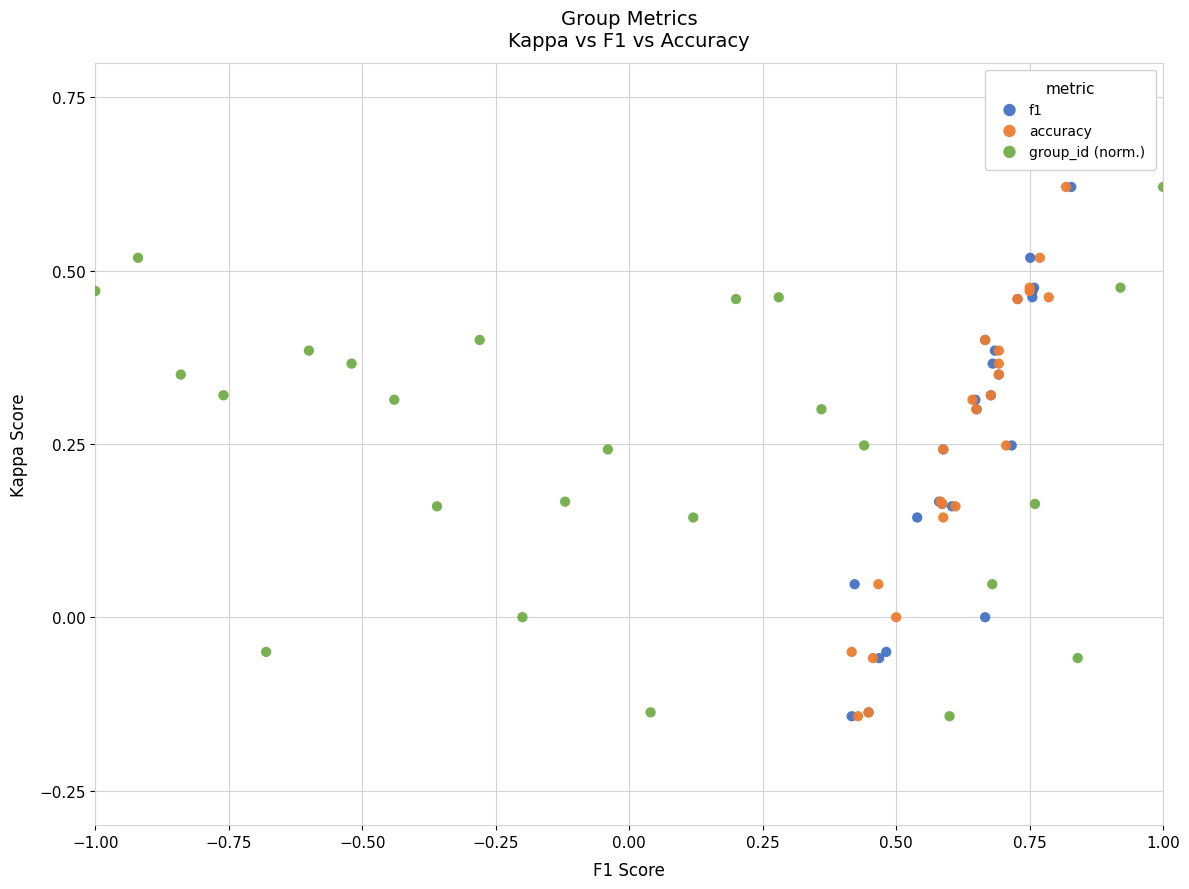

What are all the series names shown in the legend?

f1, accuracy, group_id (norm.)